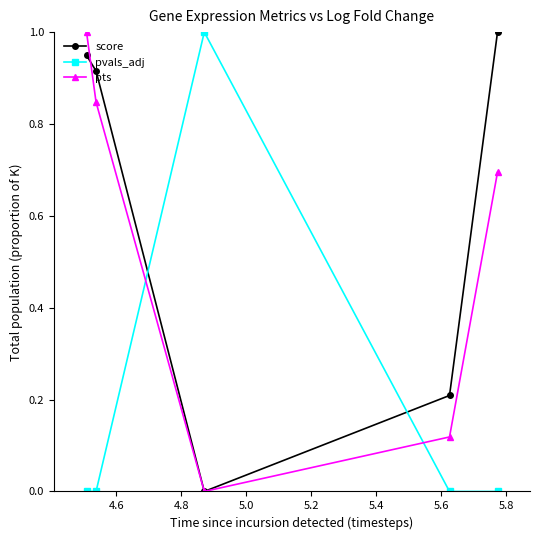

How many interior local valleys does the score series have?

1